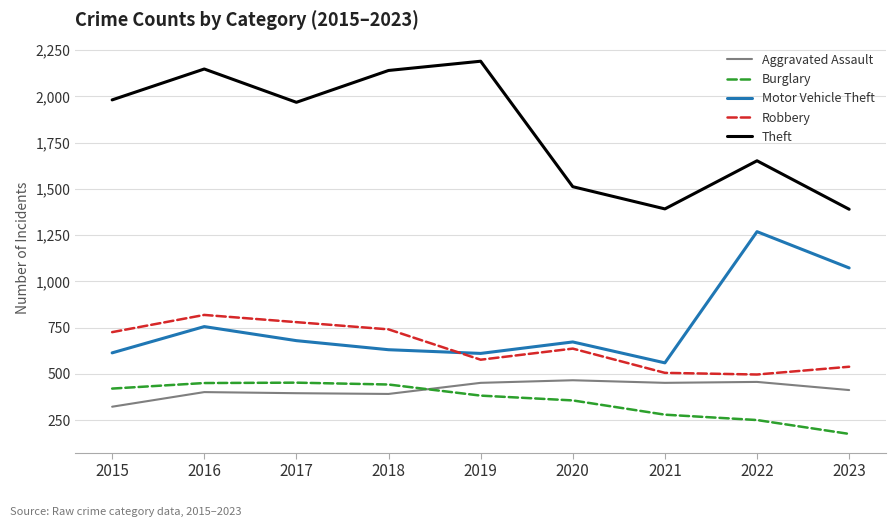

What is the average value of the Motor Vehicle Theft series?

763